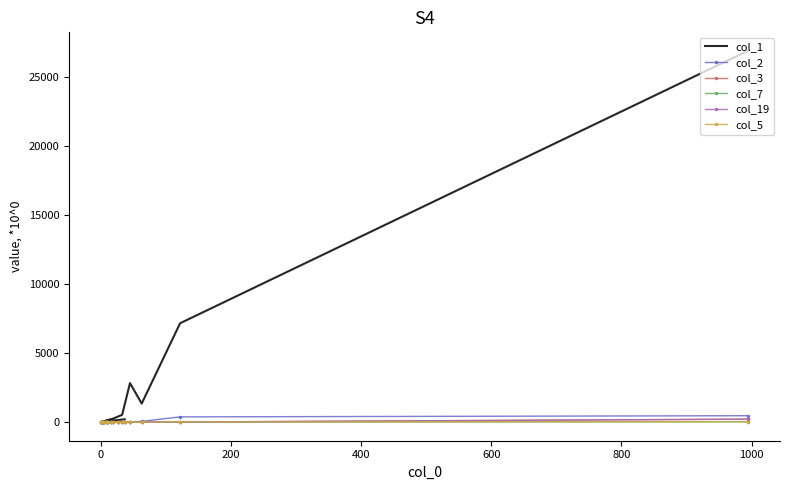

True or false: col_19 and col_1 intersect in this chart.

False